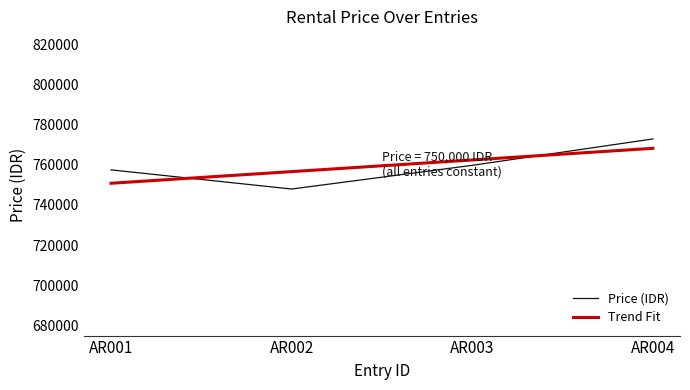

Reading left to right, transcribe all the data shown in this chart.

Price (IDR): 757450.7	747926.0	759715.3	772845.4
Trend Fit: 750788.4	756585.7	762383.1	768180.4